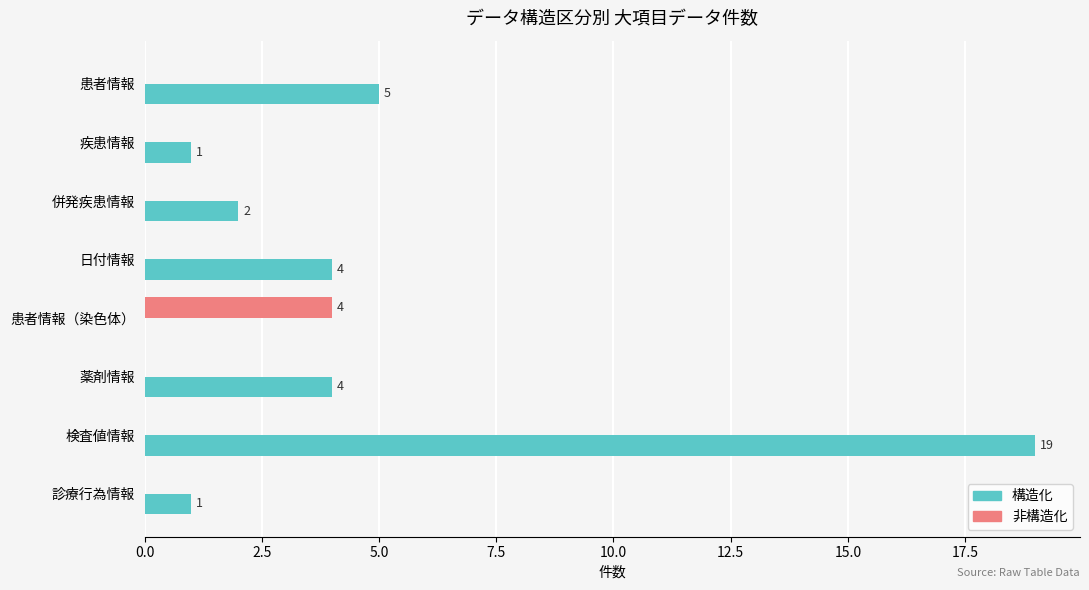

Which series has the largest range (max minus min)?

構造化